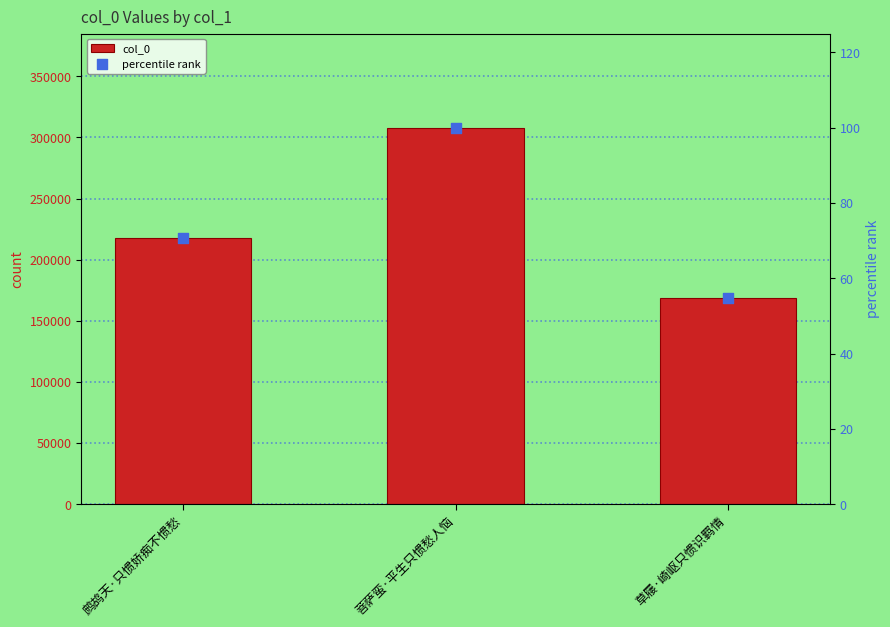

At how many categories does at least one series exceed 100920?

3